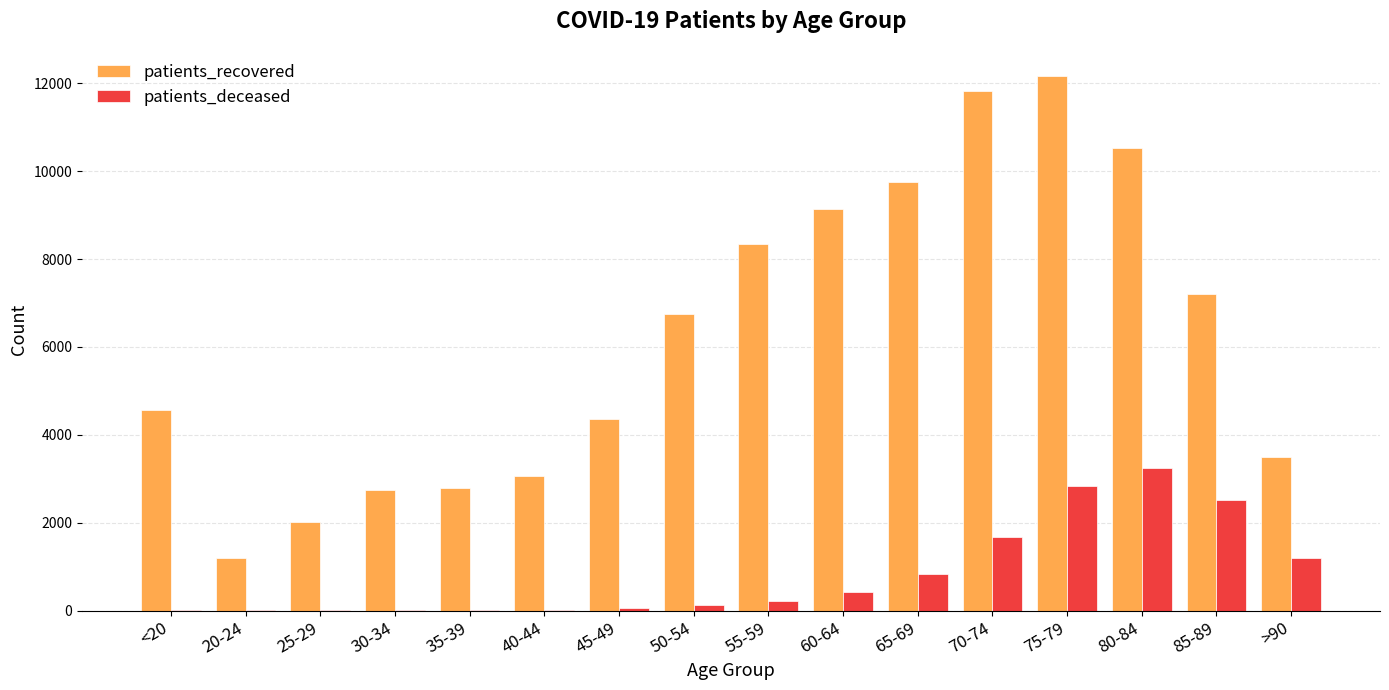

Which series has the widest spread of values?

patients_recovered